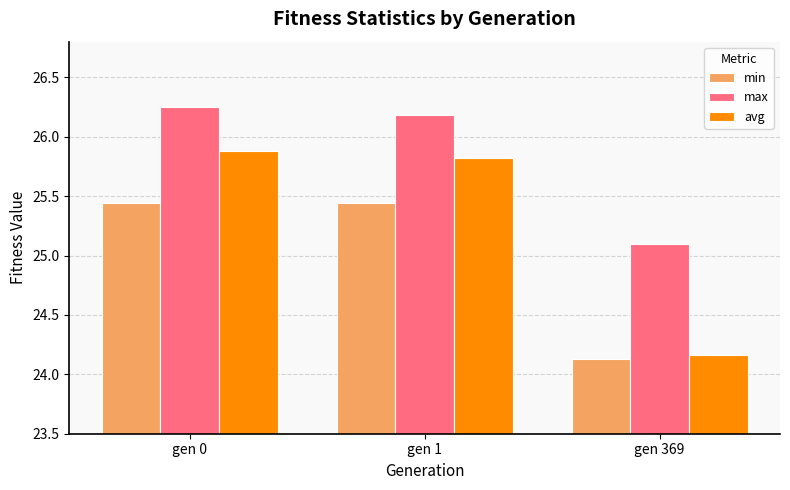

What is the average value of the avg series?

25.3